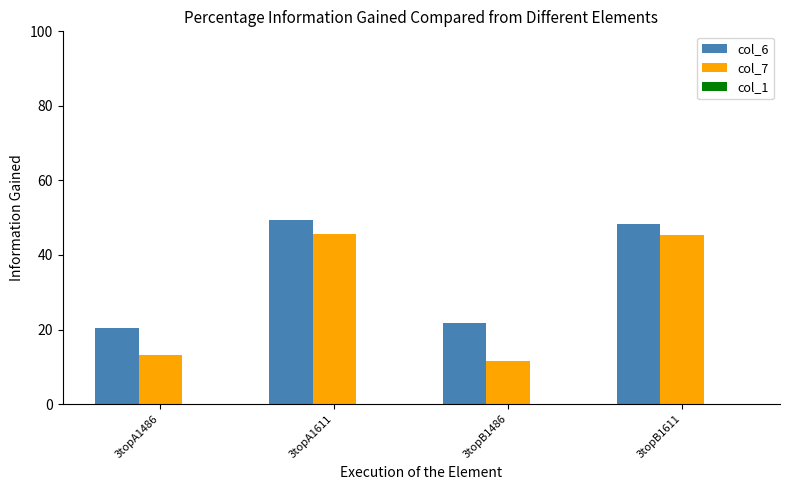

Rank the series by their maximum value, from lowest to highest.

col_7, col_6